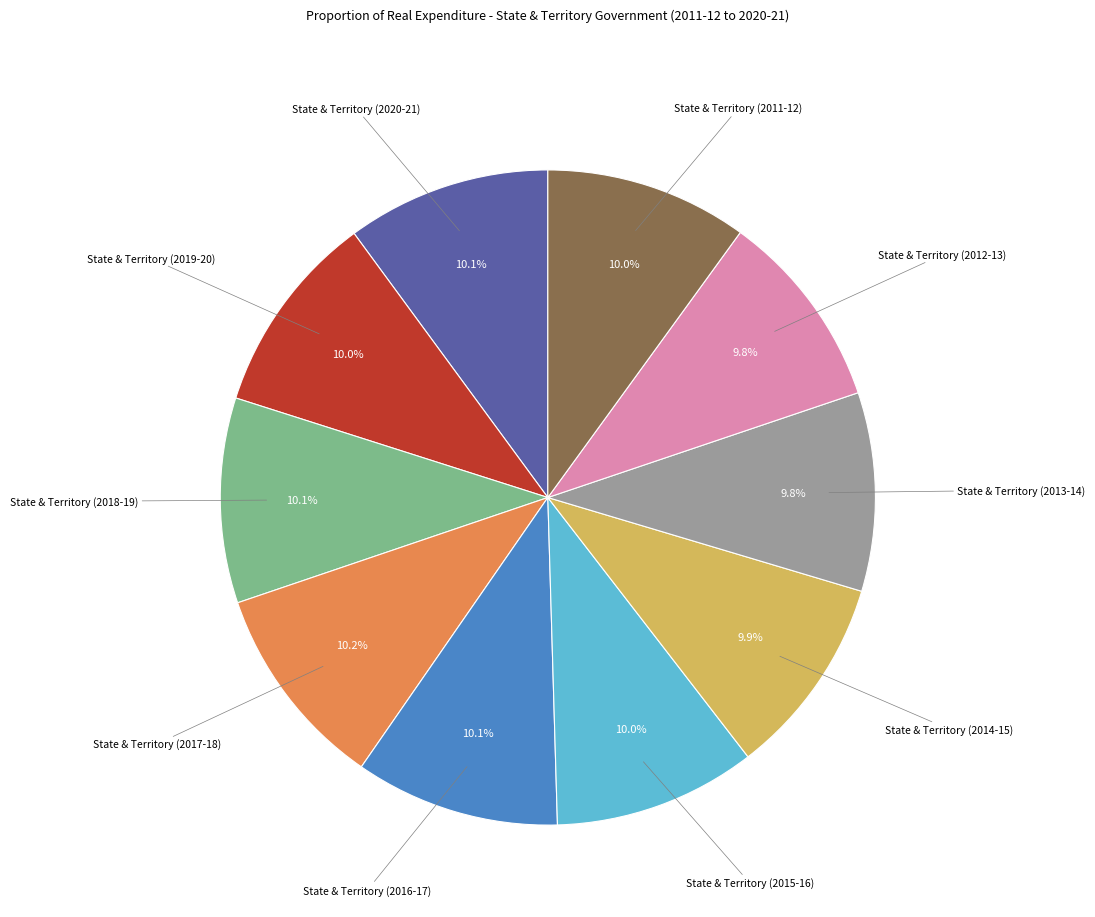

Is there any slice that represents more than half of the pie?

No